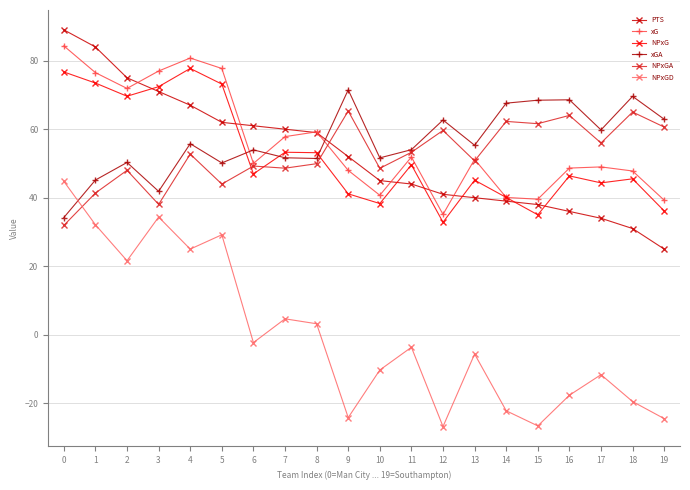

At how many categories does at least one series exceed 47?

20